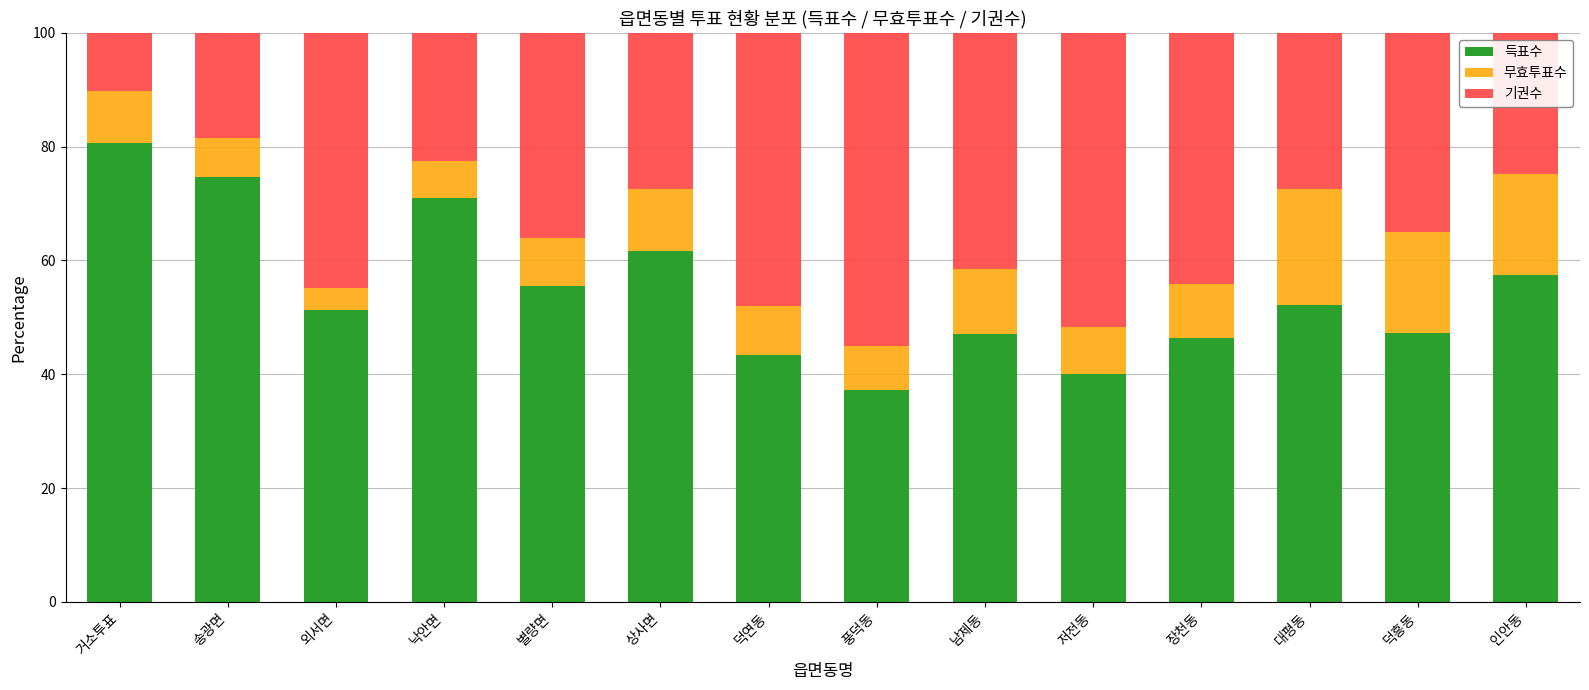

What is the maximum value for 득표수?

80.6